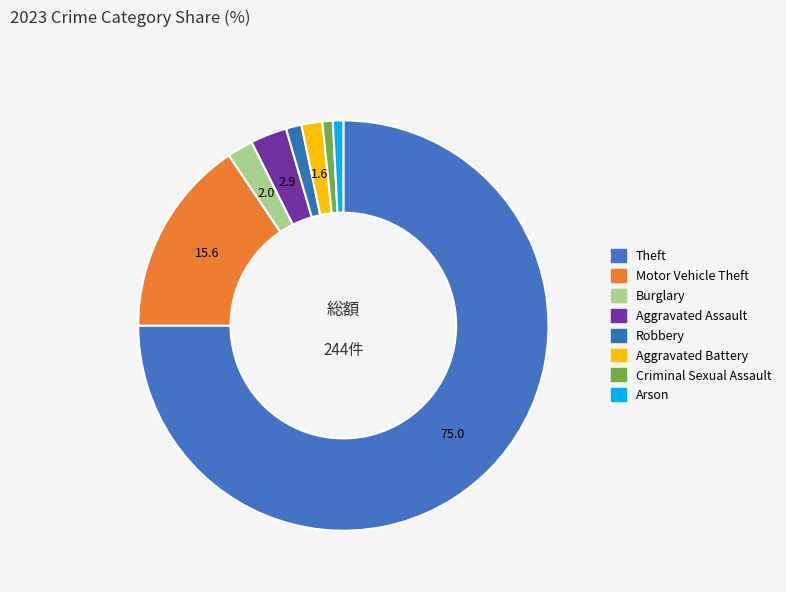

To the nearest percent, what is the average slice percentage?

12%